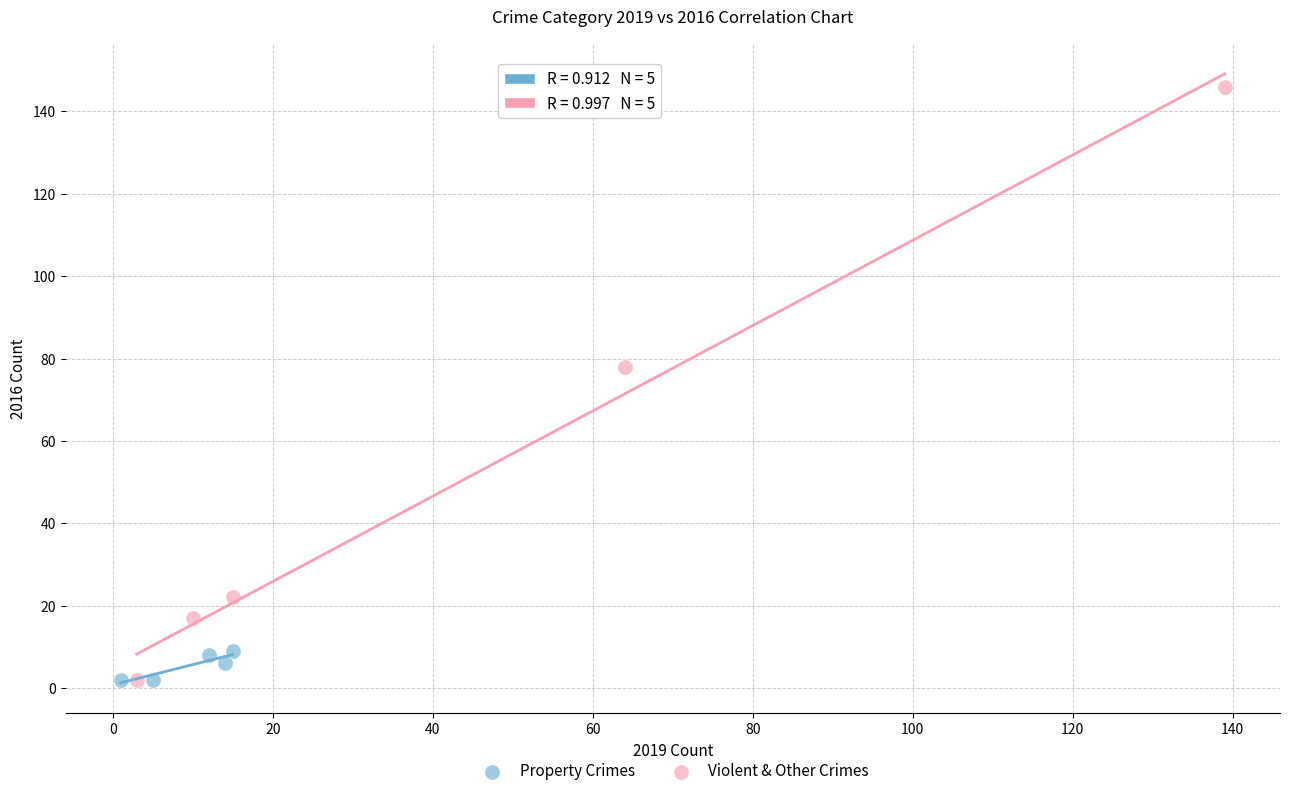

Which series reaches the maximum Y coordinate?

Violent & Other Crimes